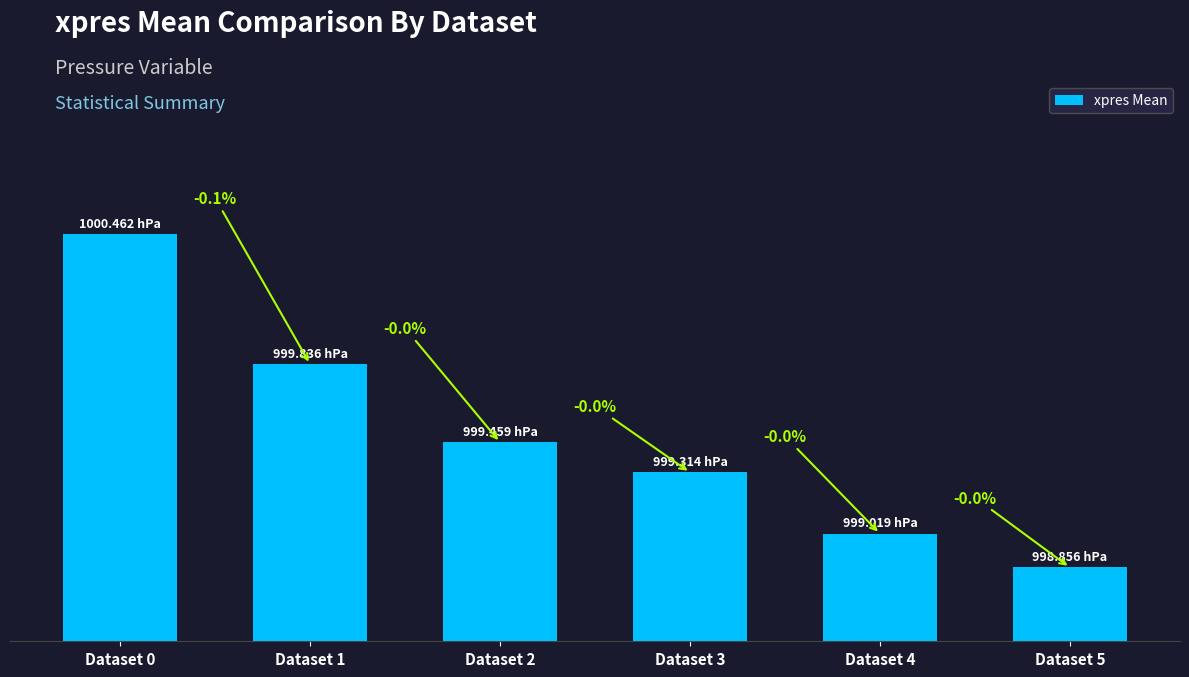

True or false: the data shows 998.9 at Dataset 5.

True